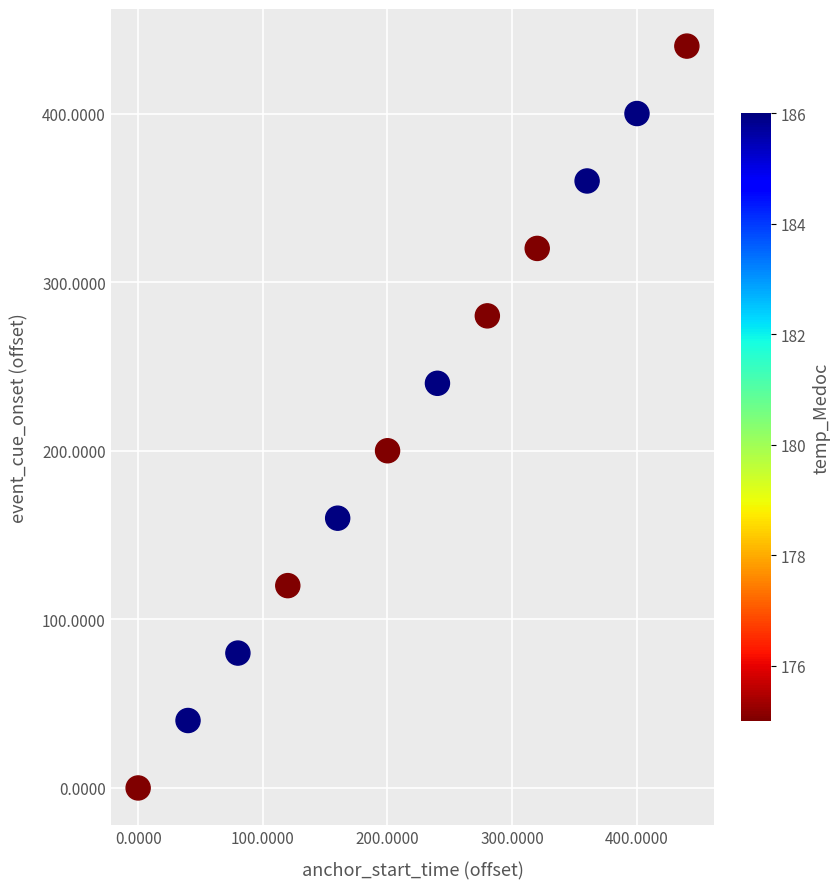

What is the average X value?

220.1